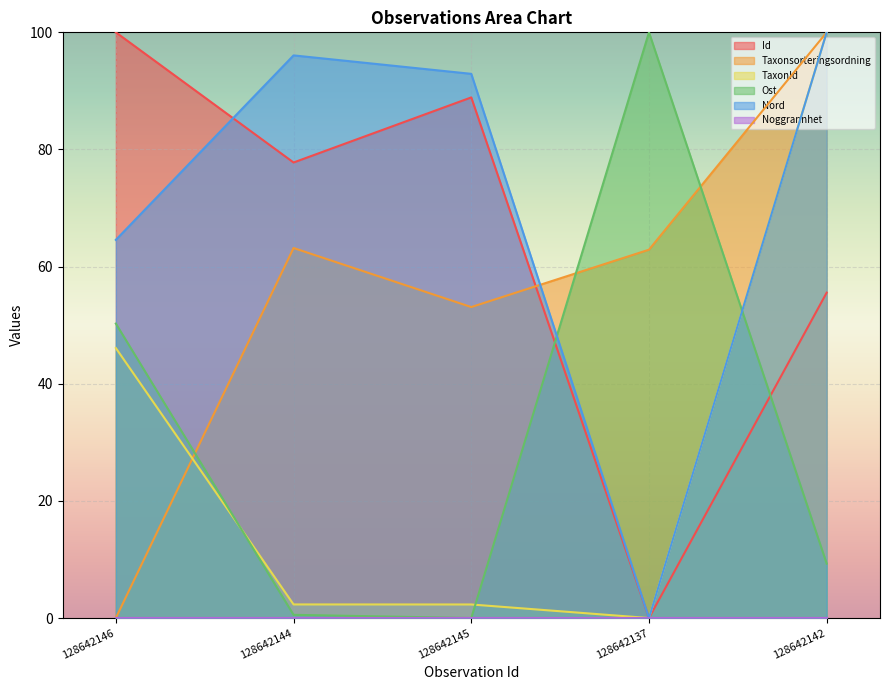

The value of Ost at 128642142 is 16.1. True or false?

False